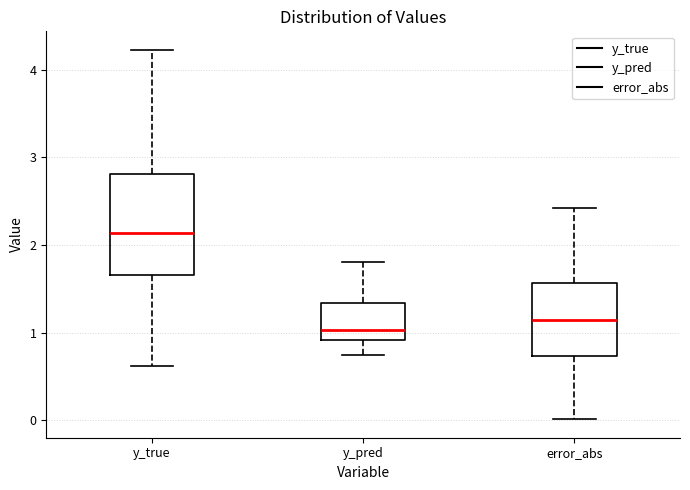

Which box's median line is the lowest?

y_pred